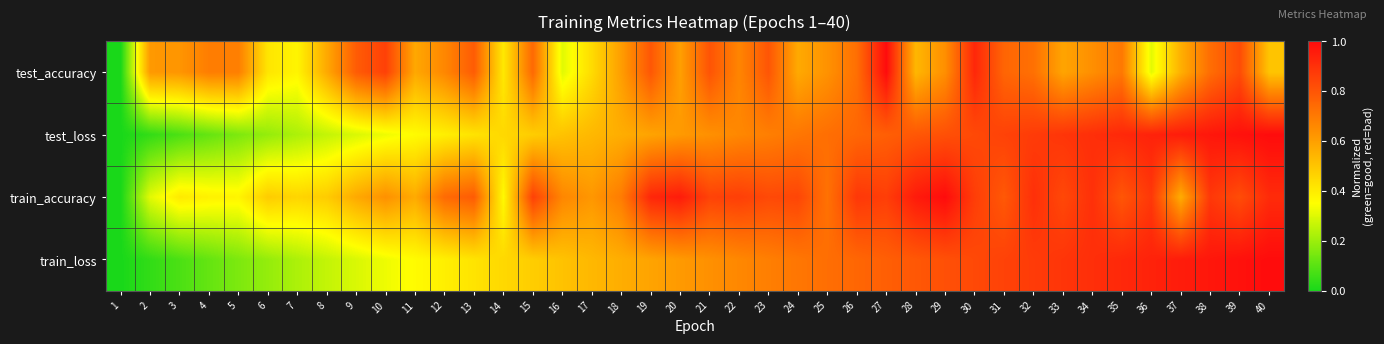

Rank the series at 34 from highest to lowest value.

train_loss, test_loss, train_accuracy, test_accuracy